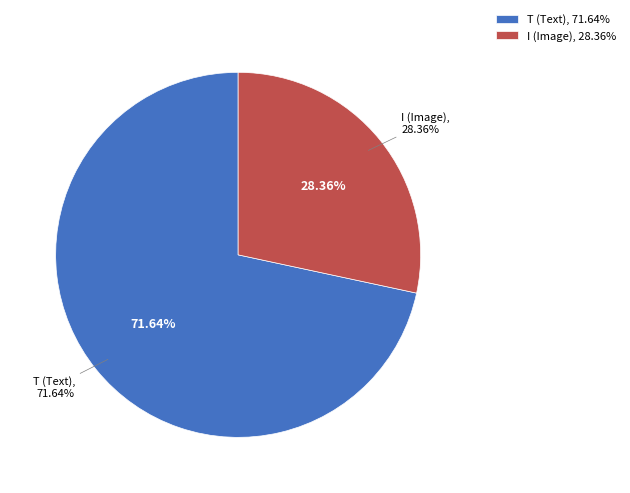

True or false: T accounts for 15% of the total.

False